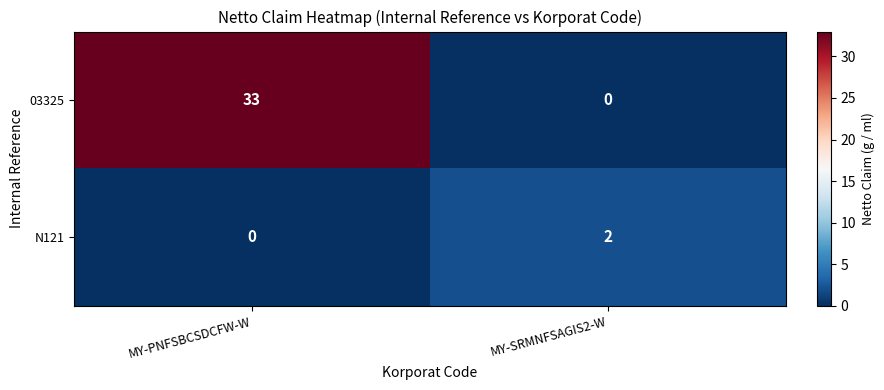

At which category is the sum across all series the highest?

MY-PNFSBCSDCFW-W